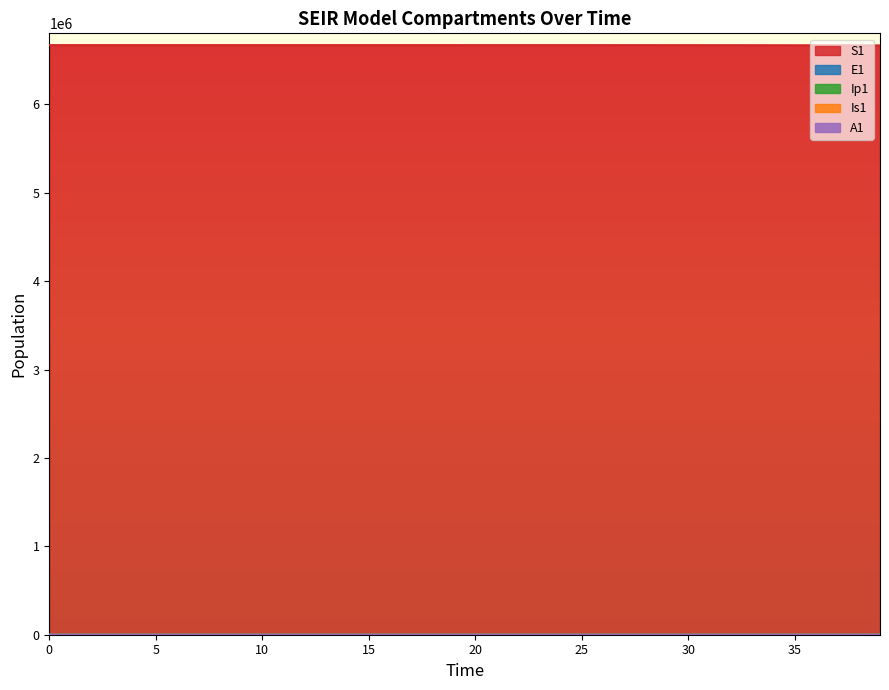

What is the maximum value shown in the chart?

6671082.0